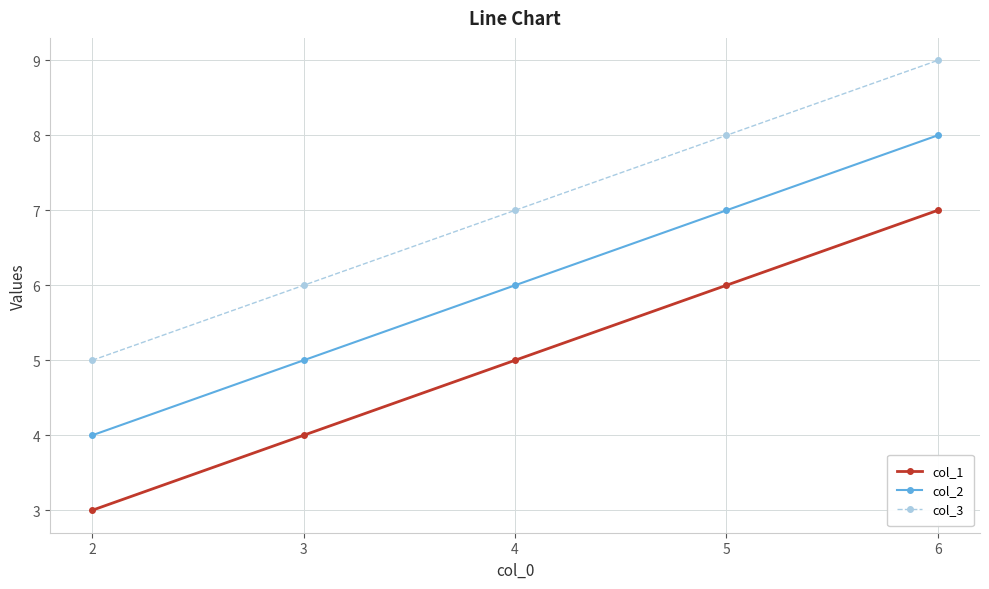

How many data points in col_3 are less than 7?

2